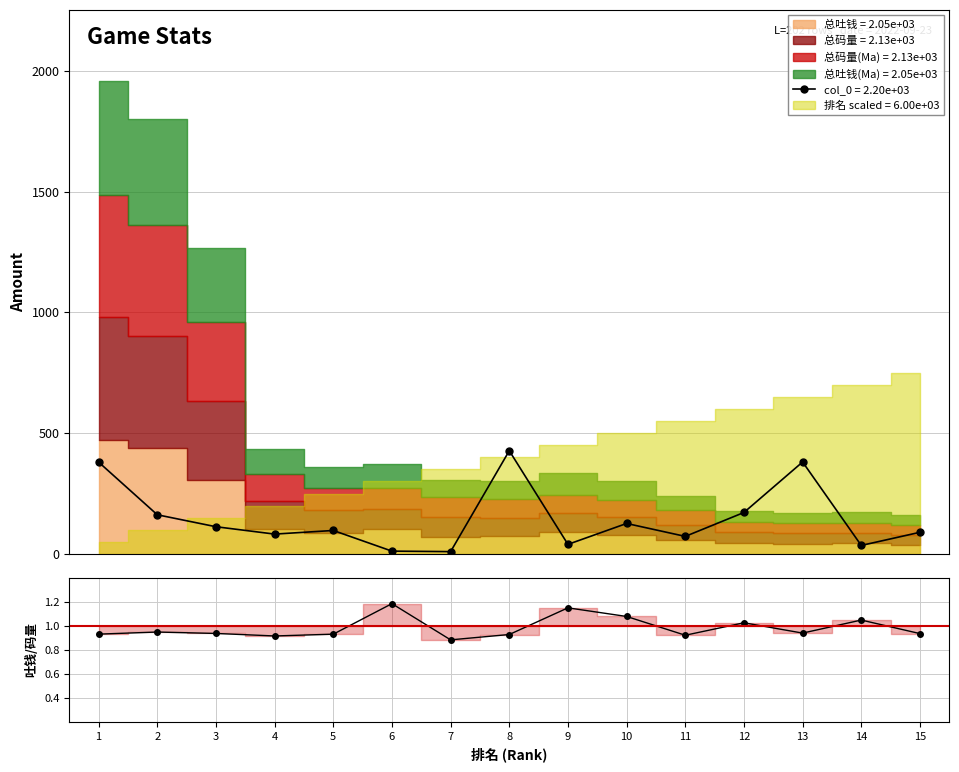

Rank the categories by value from highest to lowest.

6, 9, 10, 14, 12, 2, 13, 3, 15, 1, 5, 8, 11, 4, 7